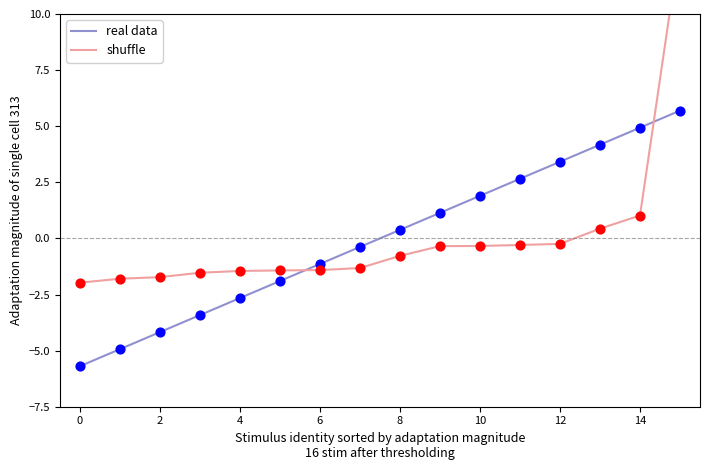

Which series has the widest spread of Y values?

shuffle